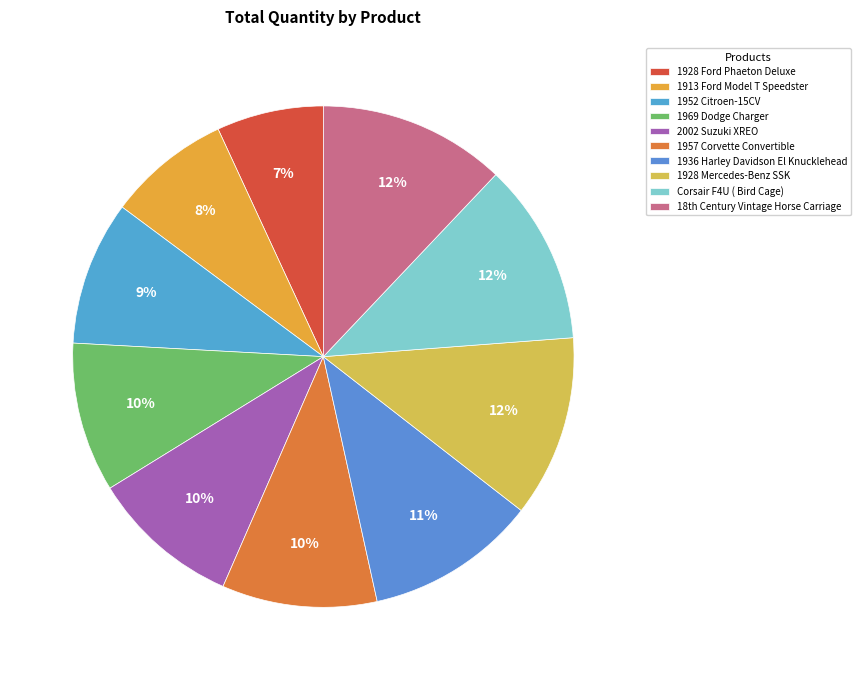

How many slices are in this pie chart?

10